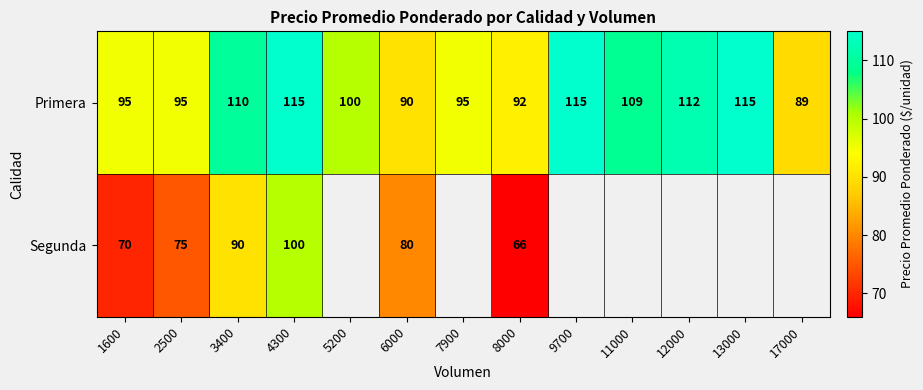

At which category is the sum across all series the highest?

4300